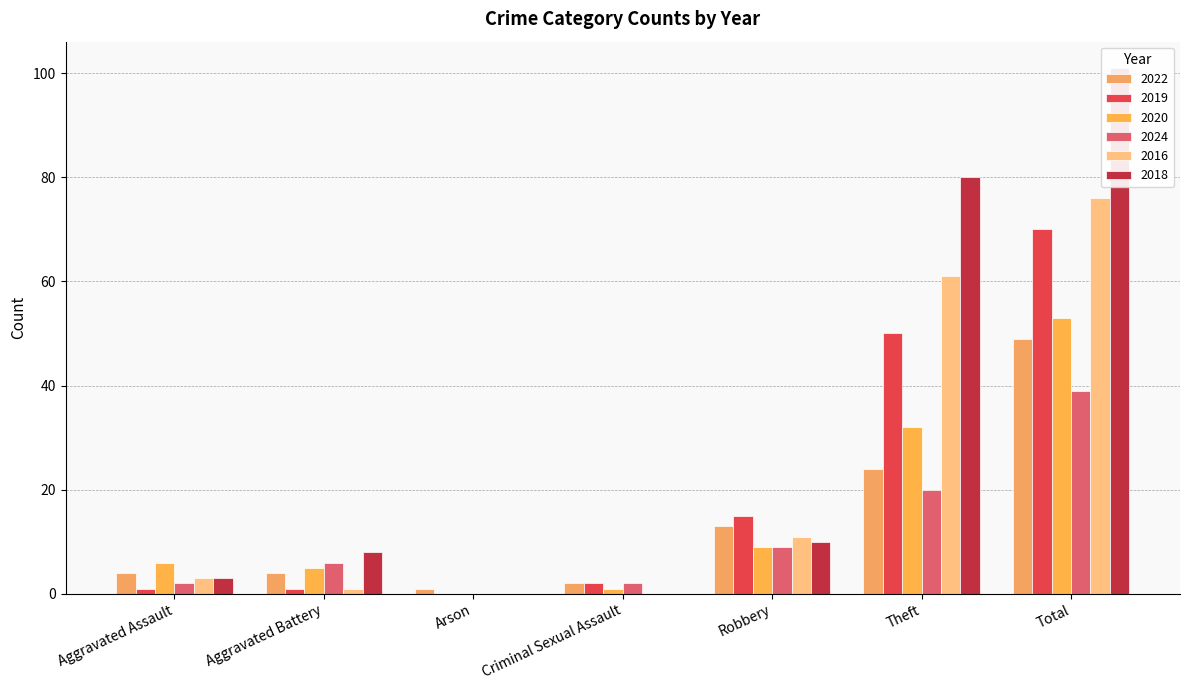

What is the value of the 2019 bar at the 4th from the left?

2